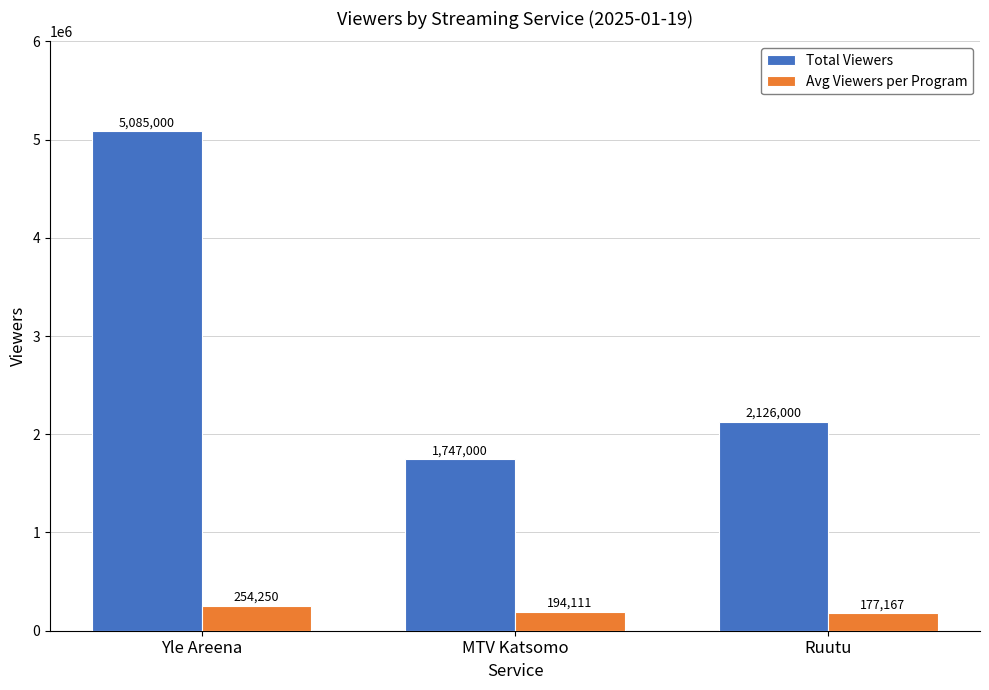

What is the value of the Avg Viewers per Program bar at the 3rd from the left?

177167